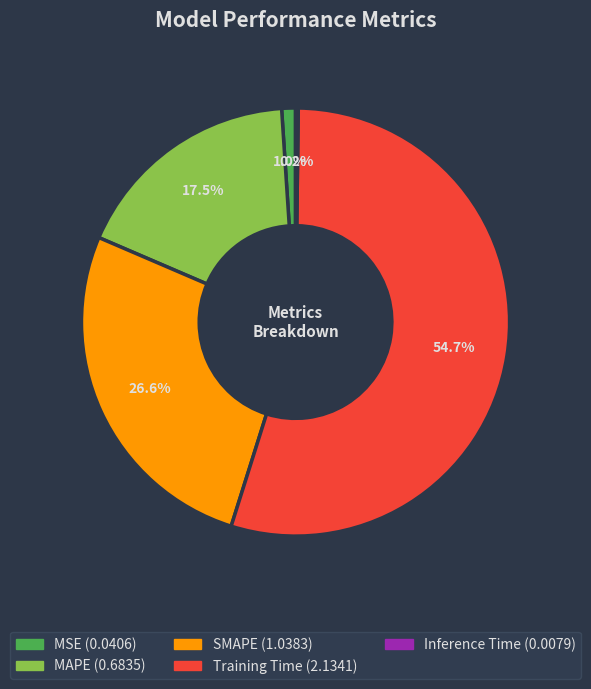

Is there a majority slice in this chart?

Yes